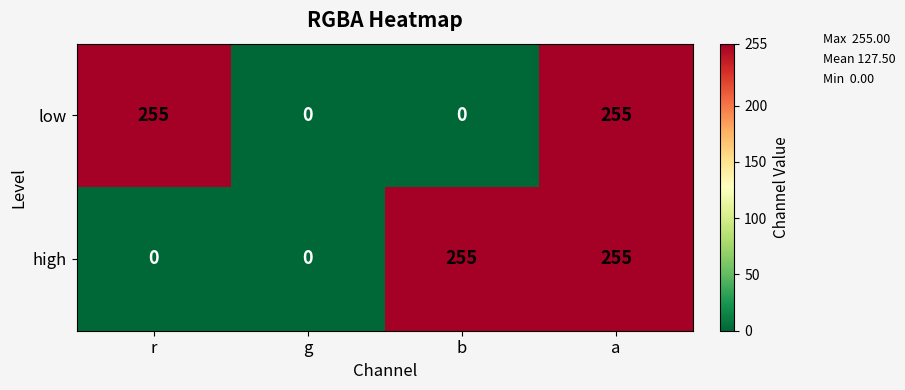

Reading left to right, transcribe all the data shown in this chart.

low: r=255	g=0	b=0	a=255
high: r=0	g=0	b=255	a=255